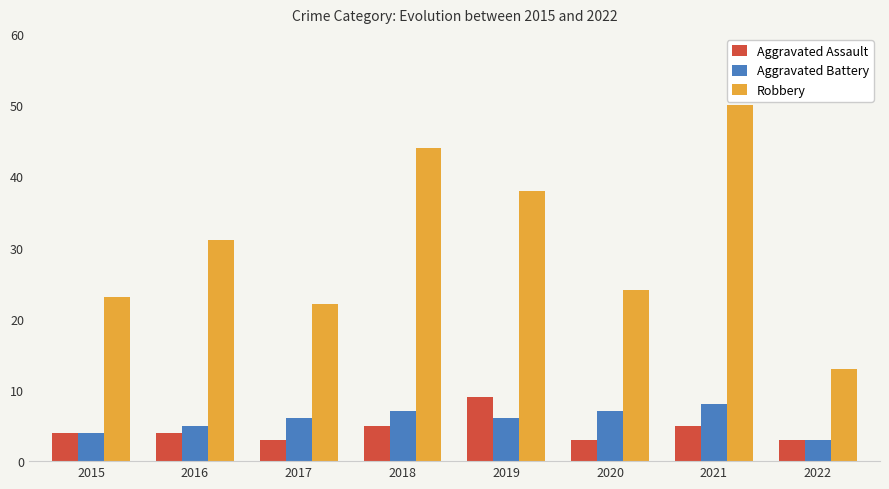

What are all the series names shown in the legend?

Aggravated Assault, Aggravated Battery, Robbery